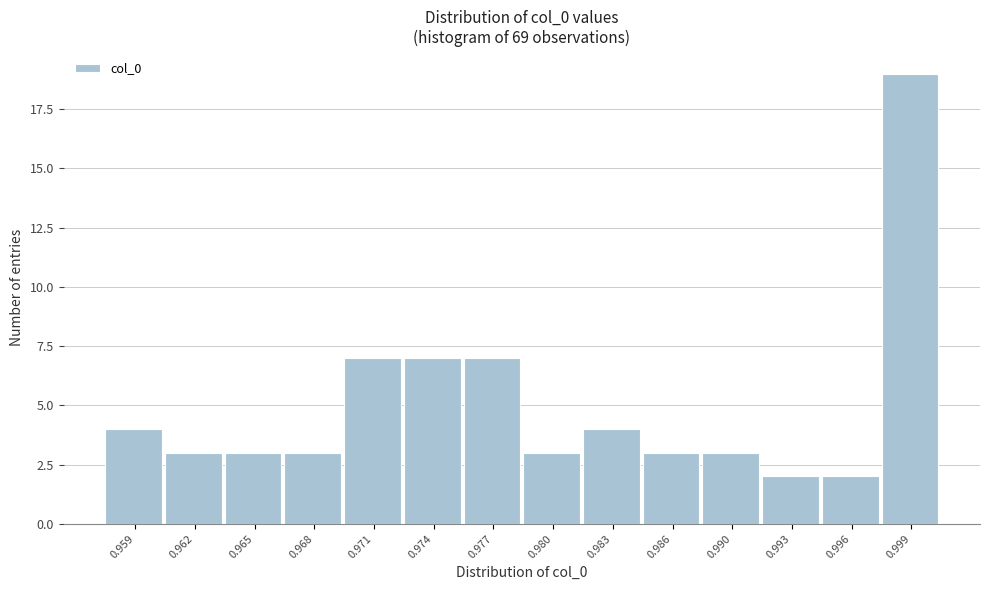

Reading right to left, list all the values displayed in this chart.

19	2	2	3	3	4	3	7	7	7	3	3	3	4